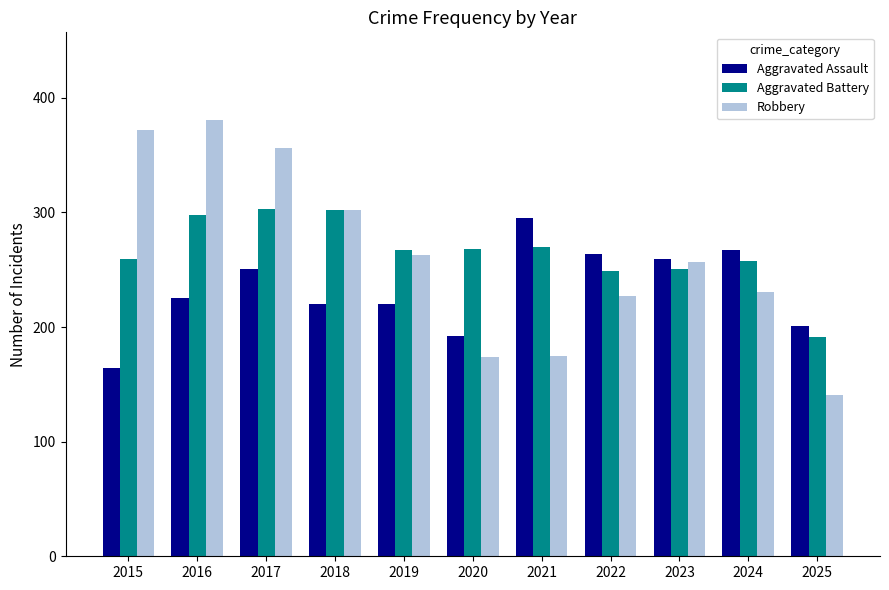

What is the value of the Robbery bar at the 3rd from the left?

356